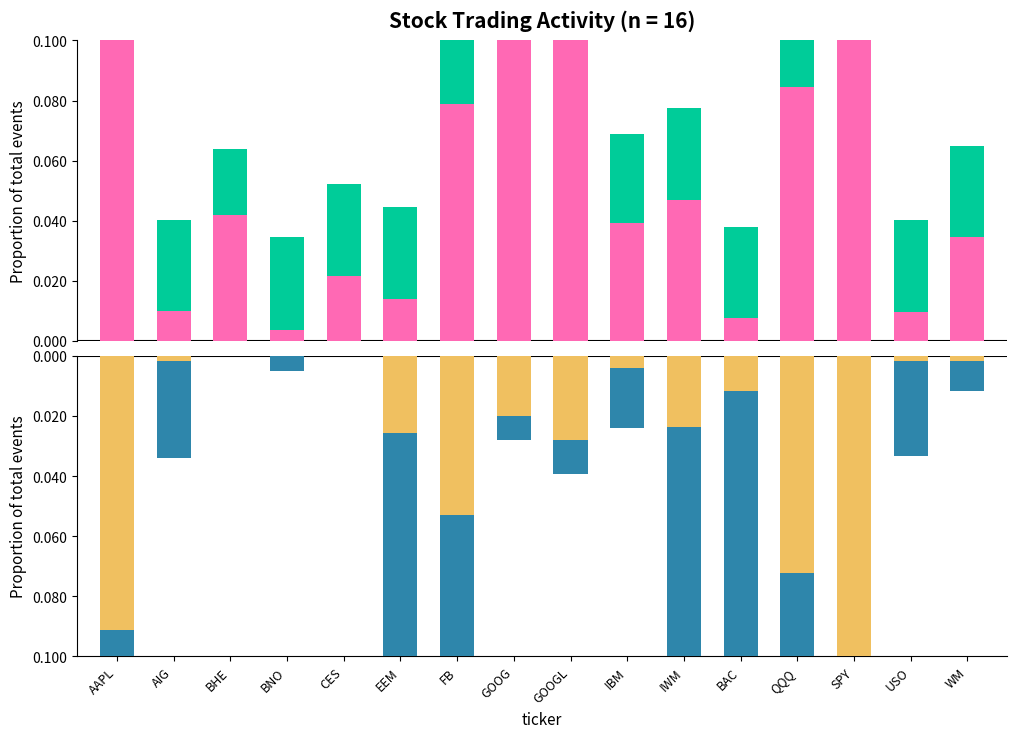

Reading left to right, transcribe all the data shown in this chart.

spe: AAPL=0.1	AIG=0.0	BHE=0.0	BNO=0.0	CES=0.0	EEM=0.0	FB=0.1	GOOG=0.5	GOOGL=0.5	IBM=0.0	IWM=0.0	BAC=0.0	QQQ=0.1	SPY=0.1	USO=0.0	WM=0.0
dup: AAPL=0.0	AIG=0.0	BHE=0.0	BNO=0.0	CES=0.0	EEM=0.0	FB=0.0	GOOG=0.0	GOOGL=0.0	IBM=0.0	IWM=0.0	BAC=0.0	QQQ=0.0	SPY=0.0	USO=0.0	WM=0.0
hgt: AAPL=-0.1	AIG=-0.0	BHE=-0.0	BNO=-0.0	CES=-0.0	EEM=-0.0	FB=-0.1	GOOG=-0.0	GOOGL=-0.0	IBM=-0.0	IWM=-0.0	BAC=-0.0	QQQ=-0.1	SPY=-0.1	USO=-0.0	WM=-0.0
los: AAPL=-0.1	AIG=-0.0	BHE=-0.0	BNO=-0.0	CES=-0.0	EEM=-0.4	FB=-0.1	GOOG=-0.0	GOOGL=-0.0	IBM=-0.0	IWM=-0.1	BAC=-0.3	QQQ=-0.2	SPY=-0.3	USO=-0.0	WM=-0.0